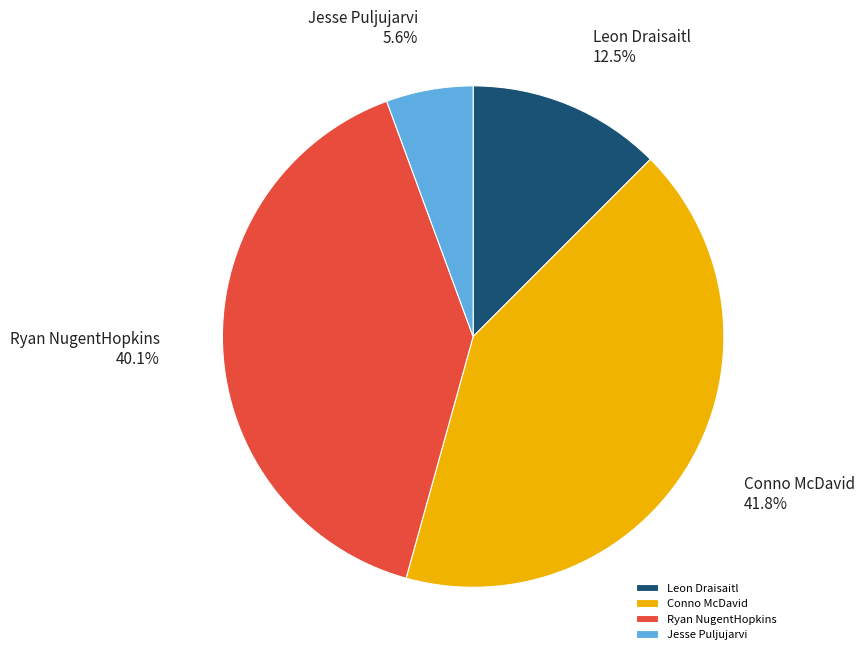

The Jesse Puljujarvi slice represents 6% of the pie. True or false?

True